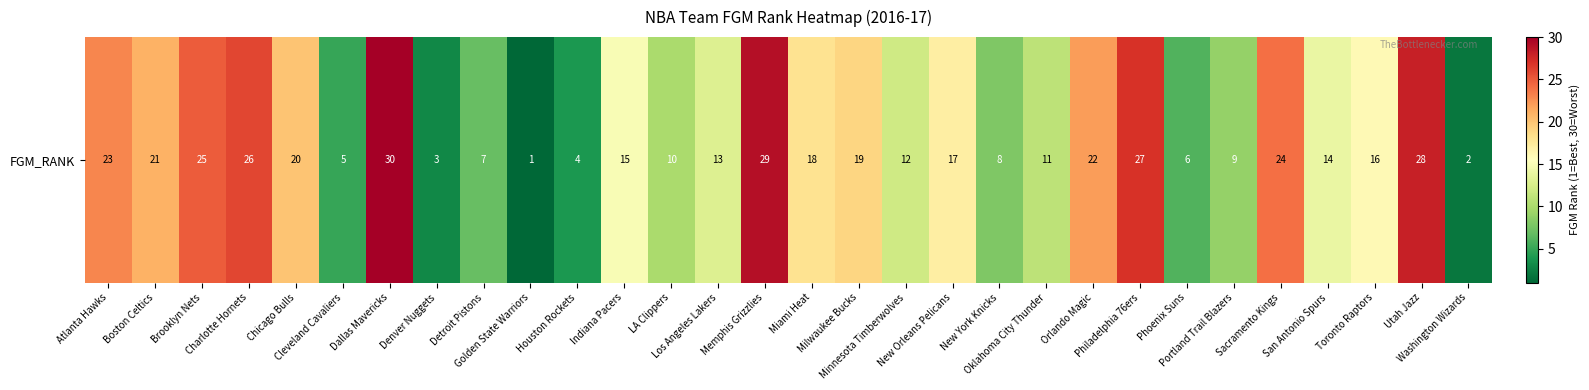

Approximately how many times larger is the value at Memphis Grizzlies compared to Detroit Pistons?

4.1